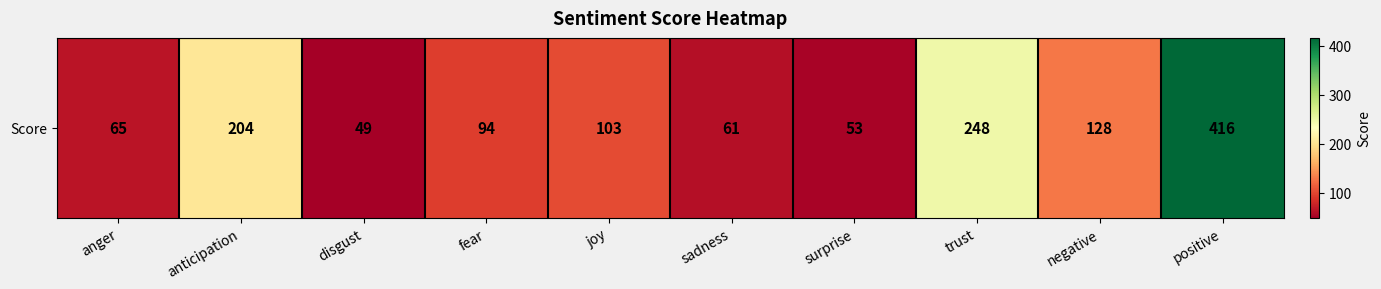

Reading left to right, transcribe all the data shown in this chart.

anger=65	anticipation=204	disgust=49	fear=94	joy=103	sadness=61	surprise=53	trust=248	negative=128	positive=416